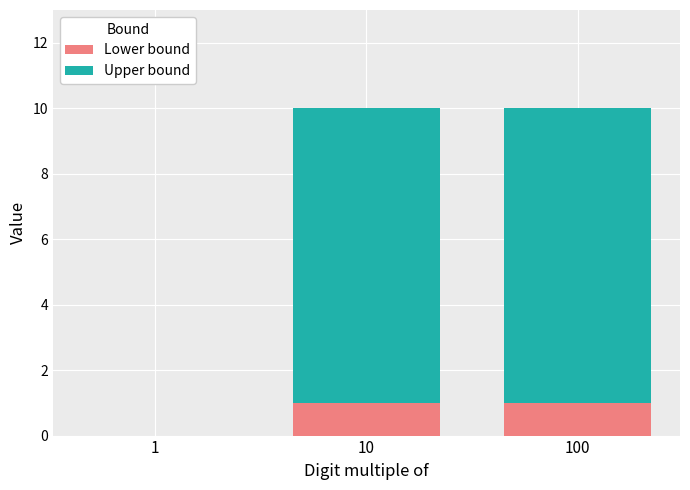

How many series are shown in this chart?

2